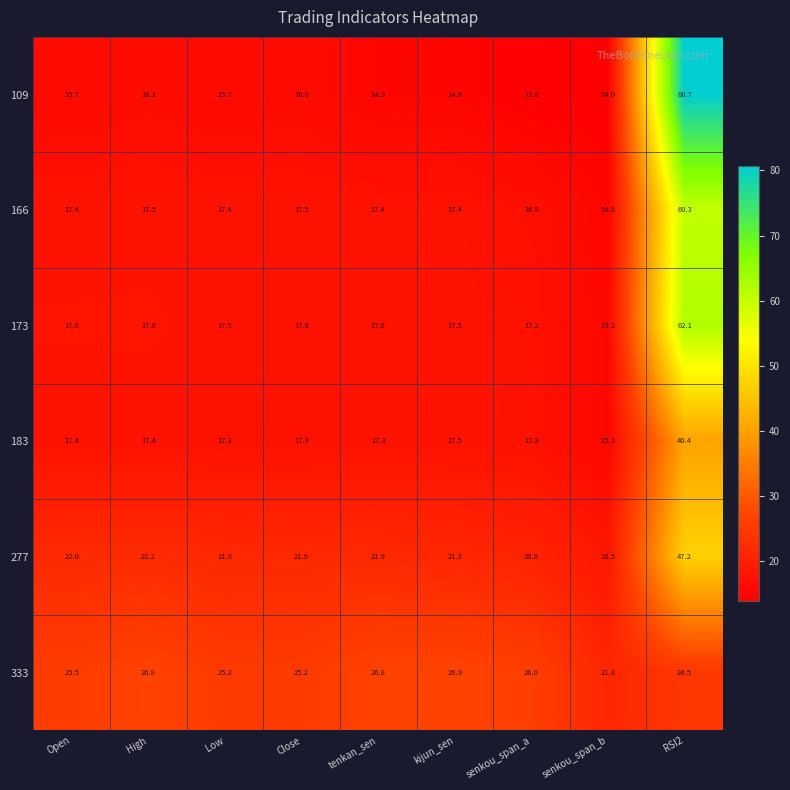

Which series changed the most between Open and senkou_span_a?

109